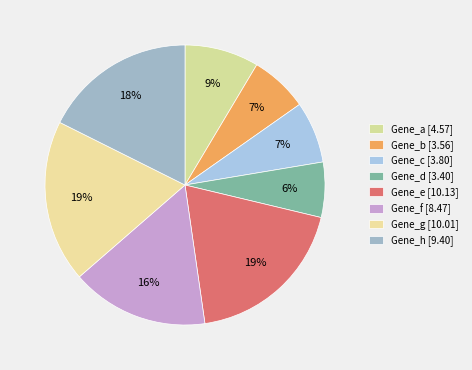

Which slice is the largest?

Gene_e